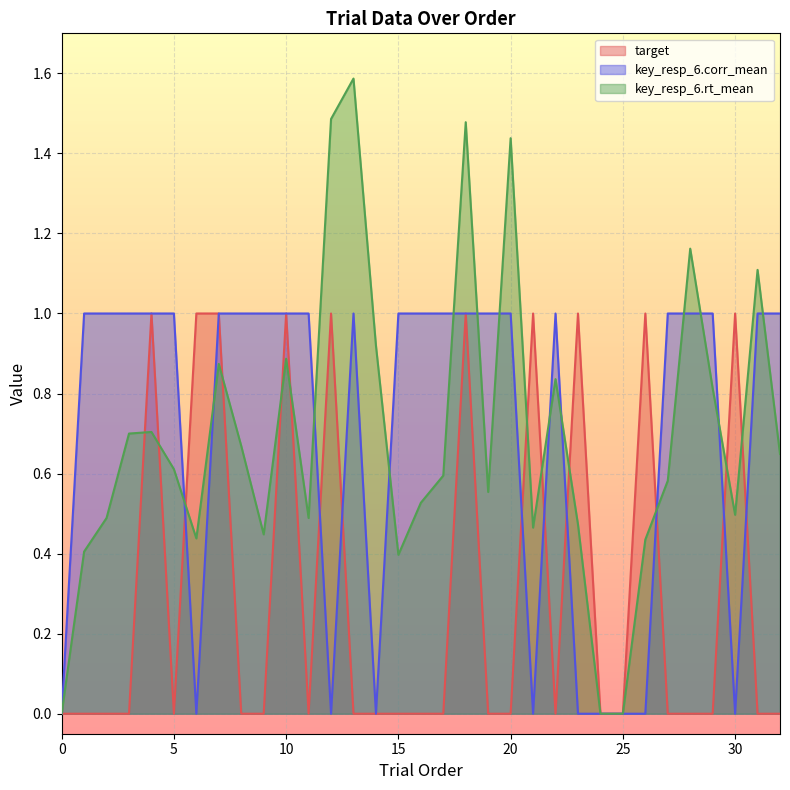

Reading left to right, extract all data points from this chart.

target: 0=0.0	1=0.0	2=0.0	3=0.0	4=1.0	5=0.0	6=1.0	7=1.0	8=0.0	9=0.0	10=1.0	11=0.0	12=1.0	13=0.0	14=0.0	15=0.0	16=0.0	17=0.0	18=1.0	19=0.0	20=0.0	21=1.0	22=0.0	23=1.0	24=0.0	25=0.0	26=1.0	27=0.0	28=0.0	29=0.0	30=1.0	31=0.0	32=0.0
key_resp_6.corr_mean: 0=0.0	1=1.0	2=1.0	3=1.0	4=1.0	5=1.0	6=0.0	7=1.0	8=1.0	9=1.0	10=1.0	11=1.0	12=0.0	13=1.0	14=0.0	15=1.0	16=1.0	17=1.0	18=1.0	19=1.0	20=1.0	21=0.0	22=1.0	23=0.0	24=0.0	25=0.0	26=0.0	27=1.0	28=1.0	29=1.0	30=0.0	31=1.0	32=1.0
key_resp_6.rt_mean: 0=0.0	1=0.4	2=0.5	3=0.7	4=0.7	5=0.6	6=0.4	7=0.9	8=0.7	9=0.4	10=0.9	11=0.5	12=1.5	13=1.6	14=0.9	15=0.4	16=0.5	17=0.6	18=1.5	19=0.6	20=1.4	21=0.5	22=0.8	23=0.5	24=0.0	25=0.0	26=0.4	27=0.6	28=1.2	29=0.8	30=0.5	31=1.1	32=0.6